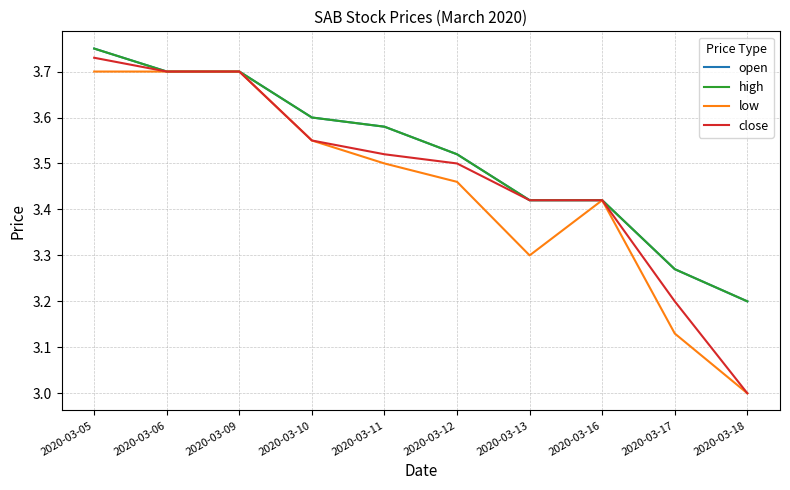

Does the chart display data point markers on the line(s)?

No